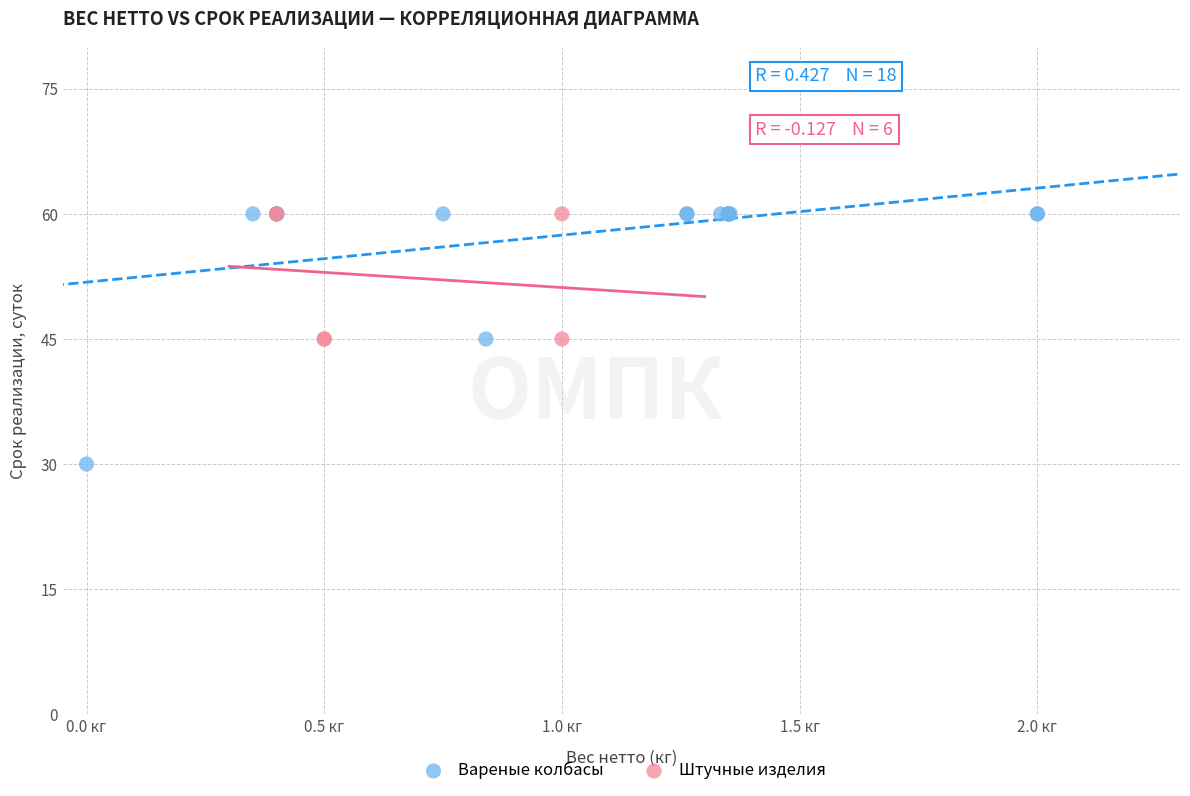

Which series reaches the minimum Y coordinate?

Вареные колбасы